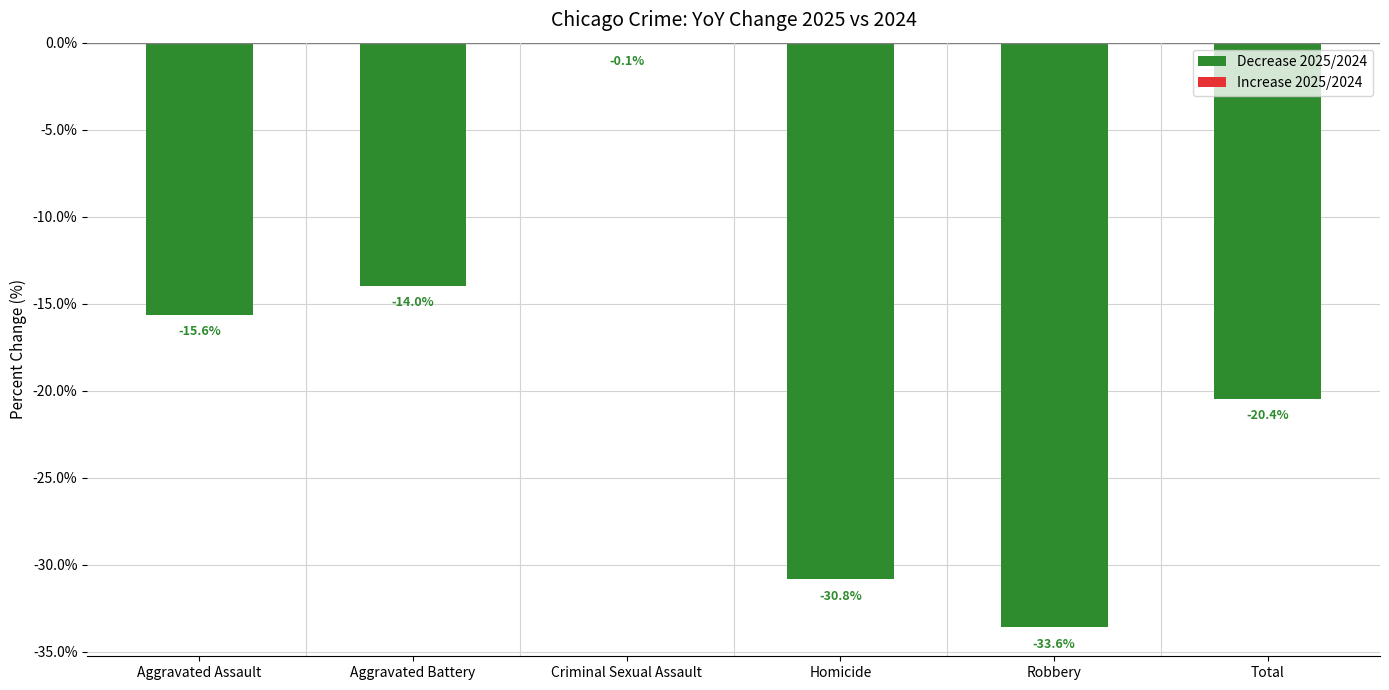

What is the change in value from Criminal Sexual Assault to Robbery?

-33.5